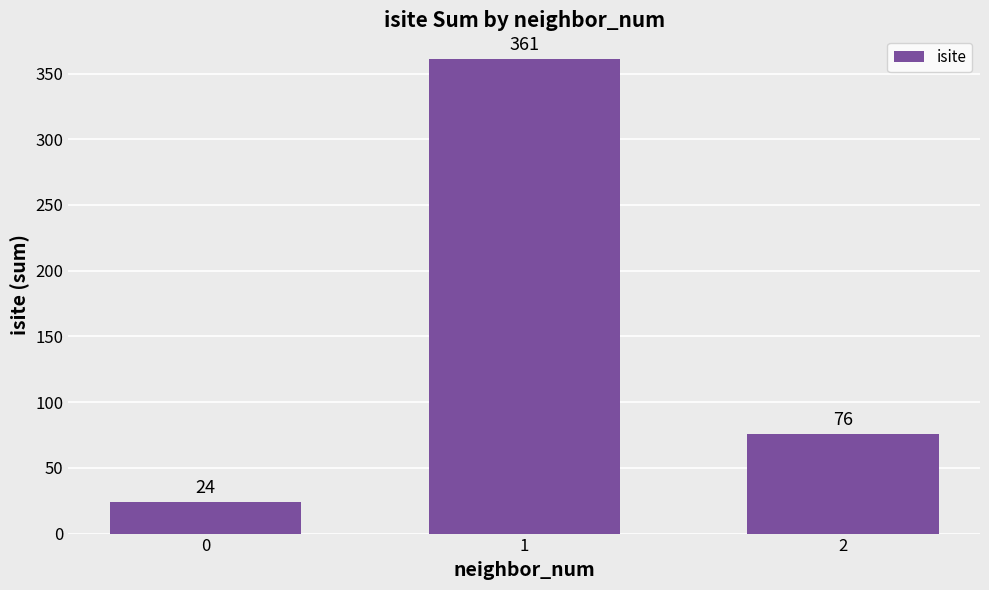

Reading right to left, list all the values displayed in this chart.

2=76	1=361	0=24